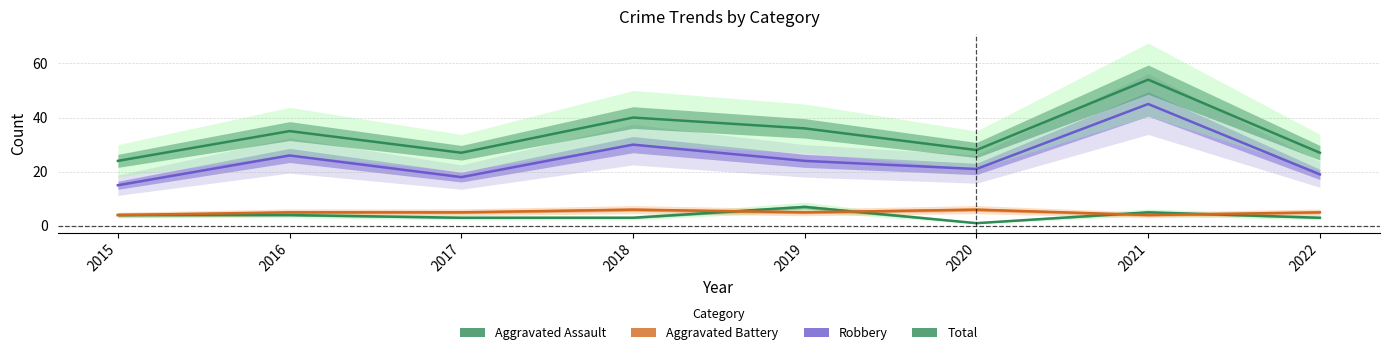

Reading left to right, what are all the values shown in this chart?

Aggravated Assault: 2015=4	2016=4	2017=3	2018=3	2019=7	2020=1	2021=5	2022=3
Aggravated Battery: 2015=4	2016=5	2017=5	2018=6	2019=5	2020=6	2021=4	2022=5
Robbery: 2015=15	2016=26	2017=18	2018=30	2019=24	2020=21	2021=45	2022=19
Total: 2015=24	2016=35	2017=27	2018=40	2019=36	2020=28	2021=54	2022=27